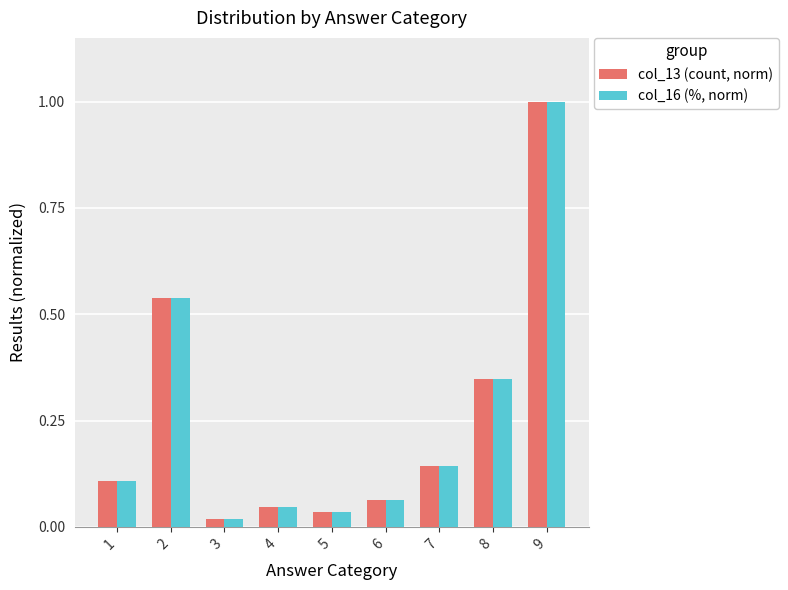

What is the difference between the maximum and minimum values in the col_16 (%, norm) series?

1.0